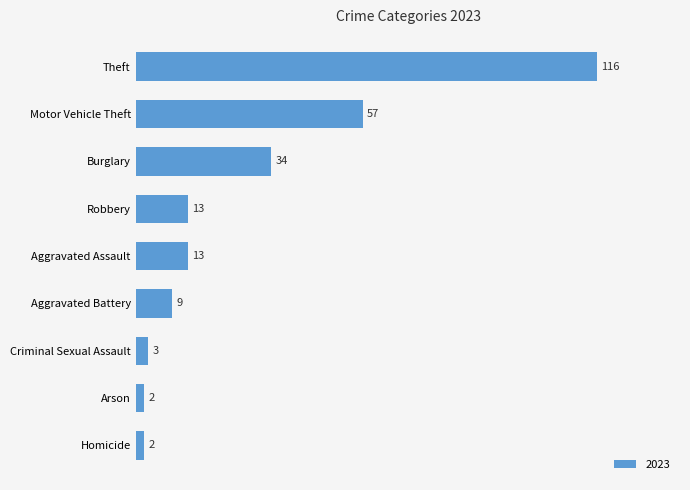

Reading bottom to top, list all the values displayed in this chart.

2	2	3	9	13	13	34	57	116